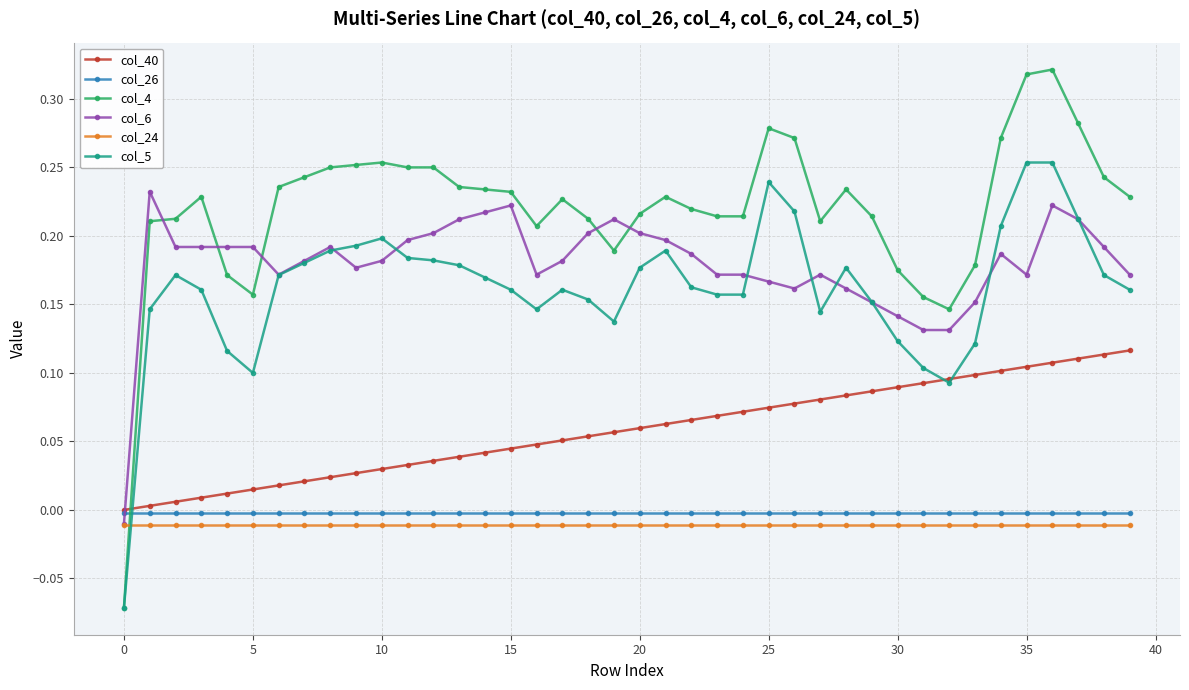

How many lines are shown in the chart?

6